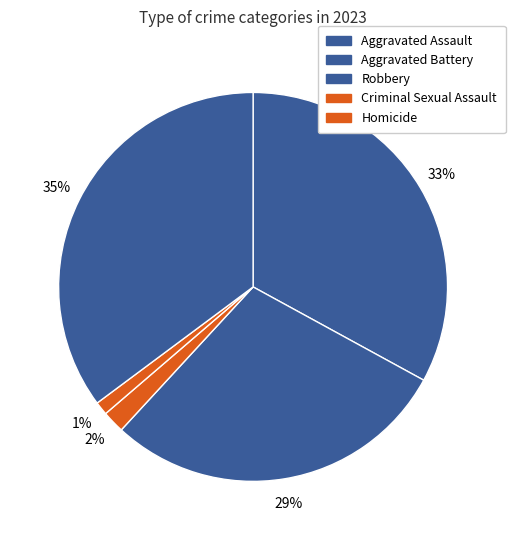

To the nearest percent, what is the difference between the largest and smallest slice percentages?

34%